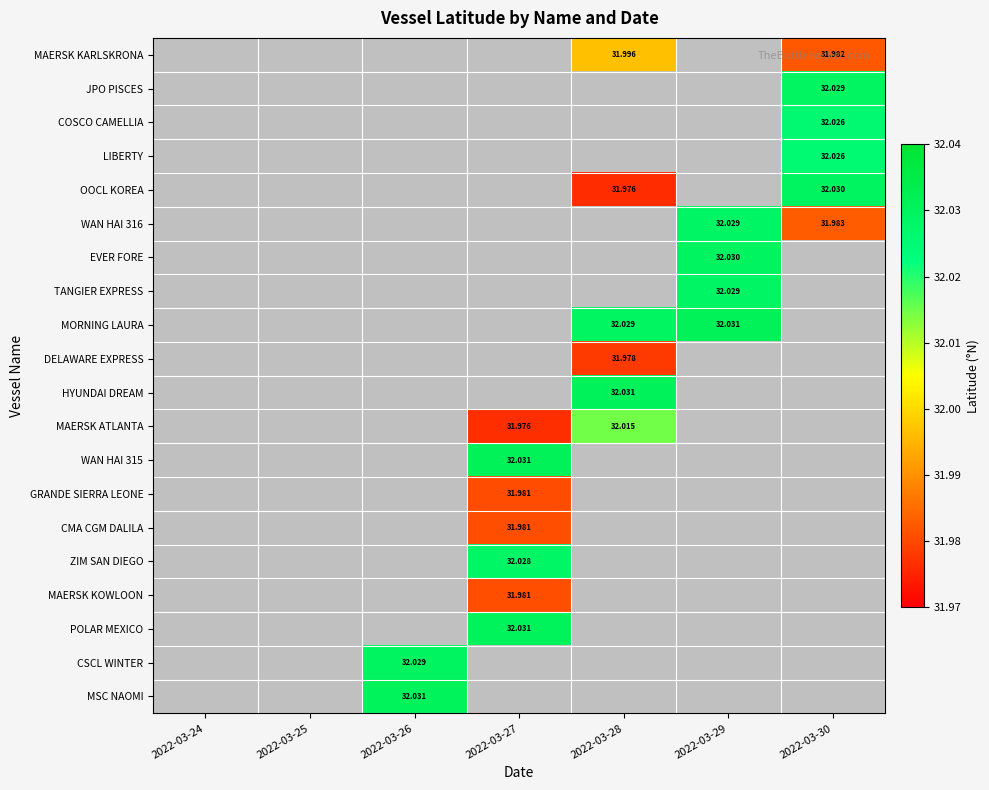

How many data points does each series have?

7